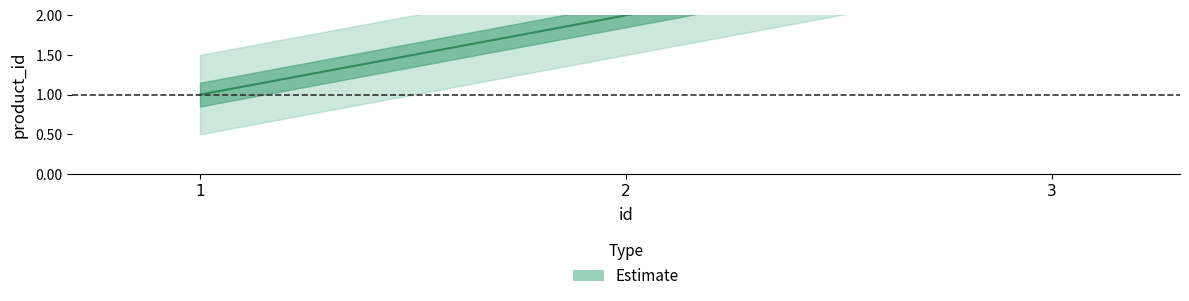

Count the number of categories in the chart.

3